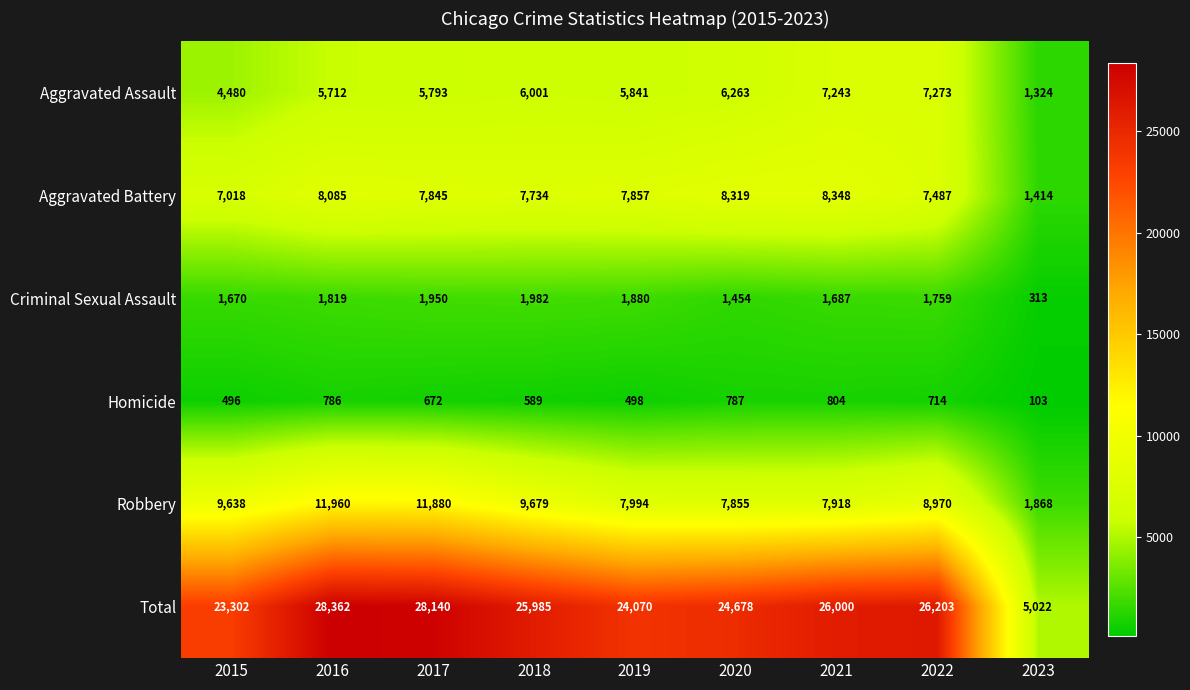

What is the difference between the Robbery values at 2016 and 2015?

2322